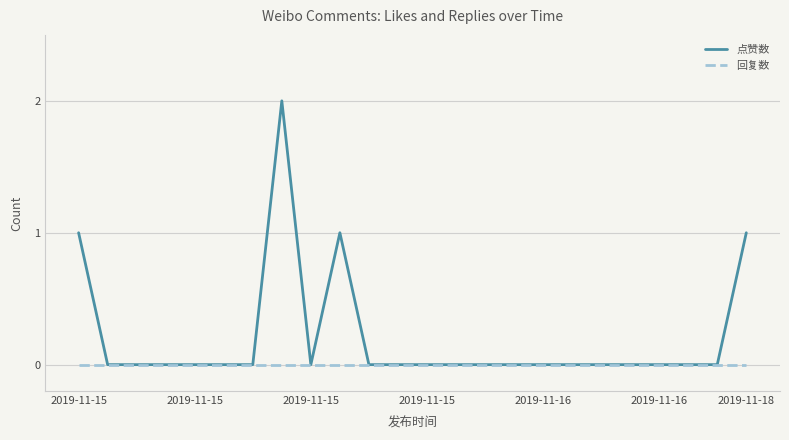

Which series has the widest spread of values?

点赞数